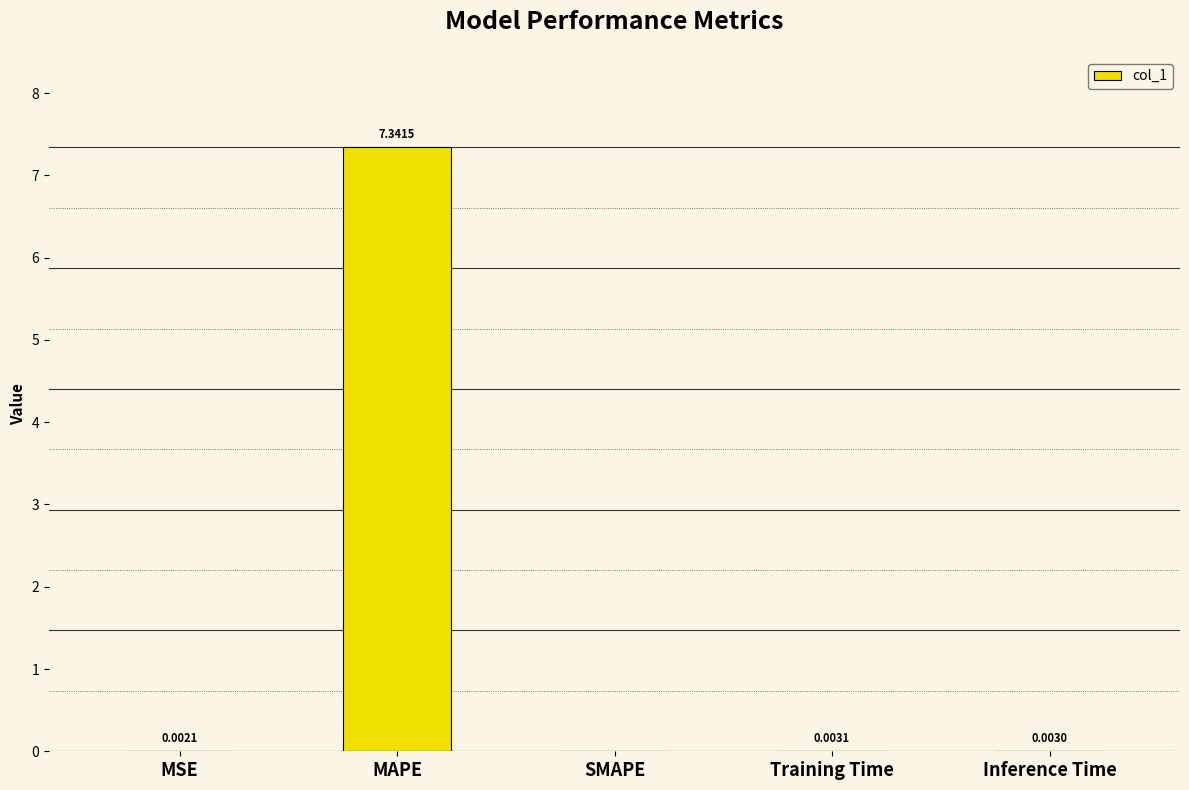

What is the change in value from MAPE to SMAPE?

-7.3